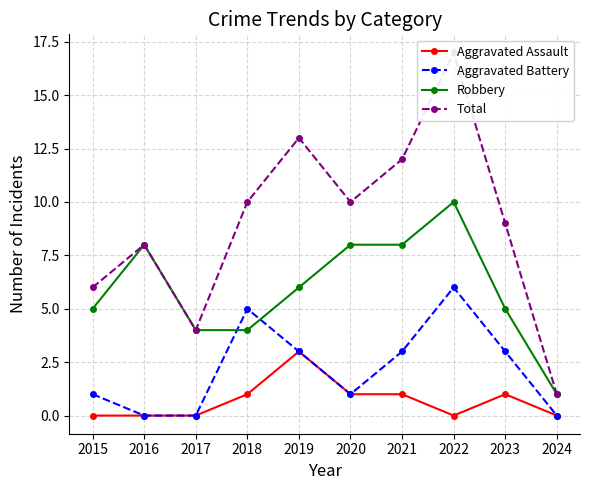

What is the sum of the Total values at 2024 and 2018?

11